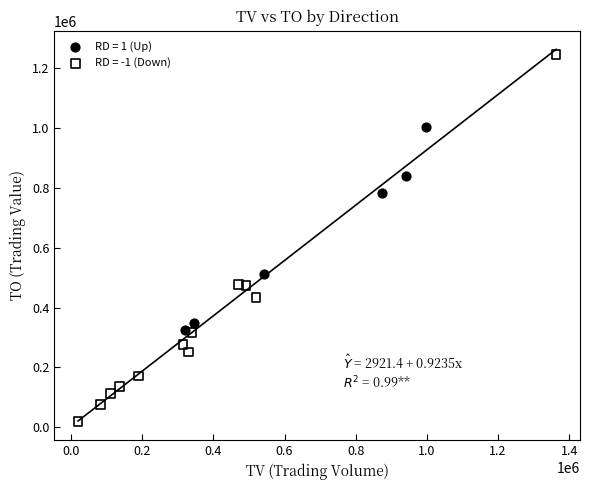

Which series reaches the maximum Y coordinate?

RD = -1 (Down)